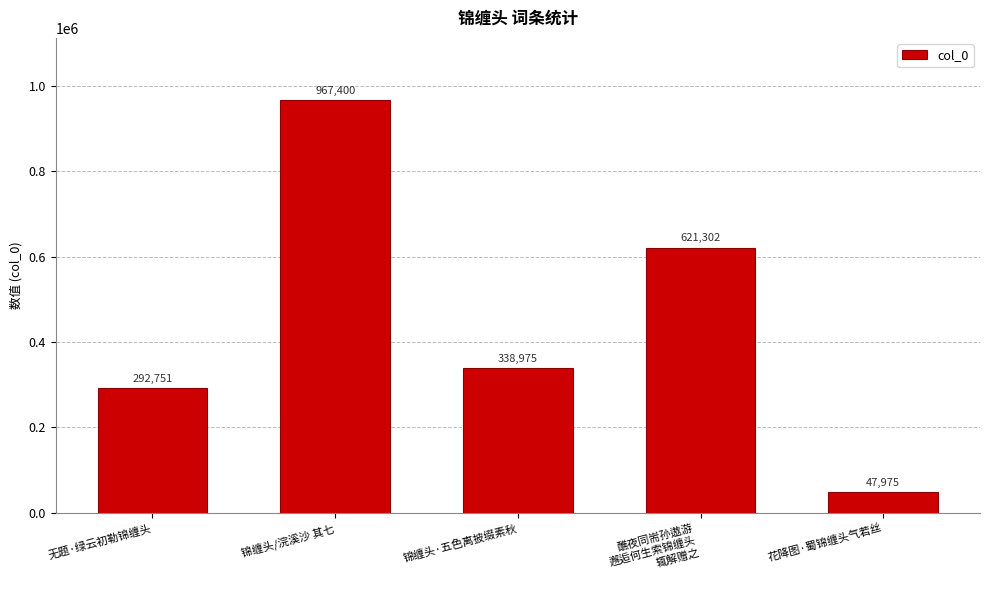

What is the difference between the second highest and second lowest values?

328551